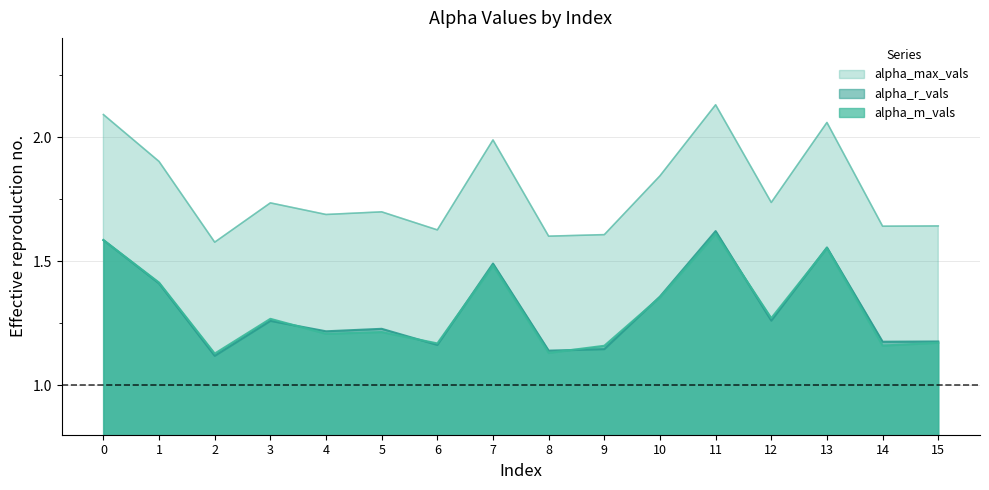

At which category is the sum across all series the highest?

11